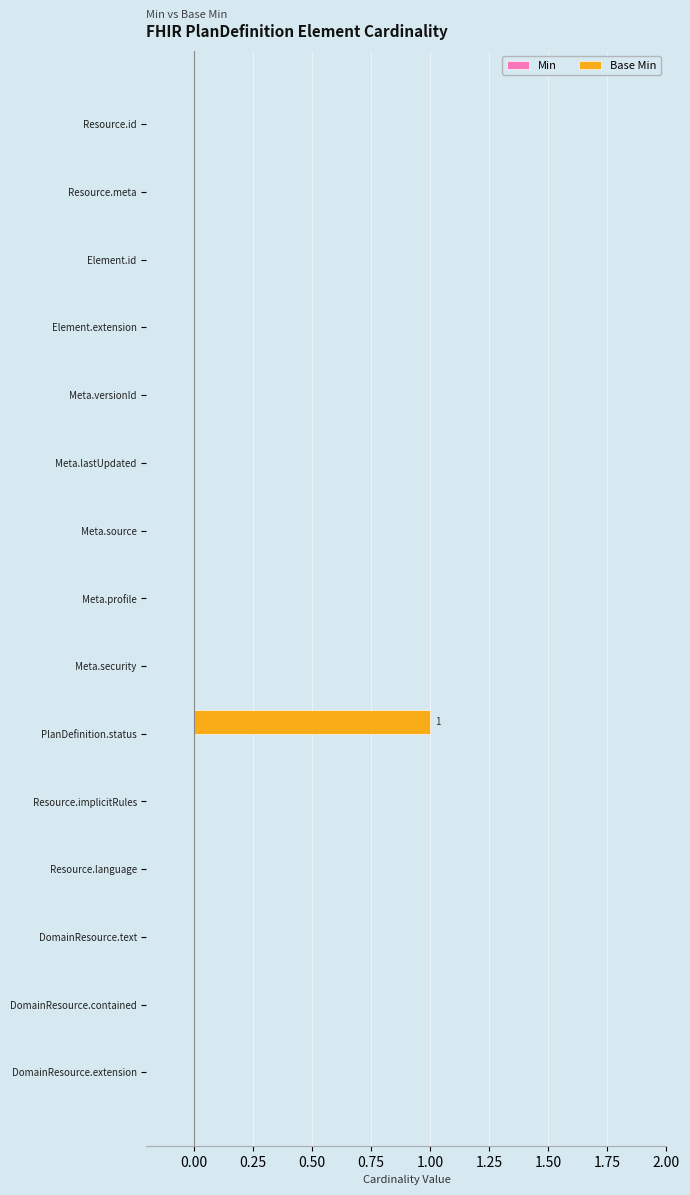

Which category has the highest value across all series?

PlanDefinition.status